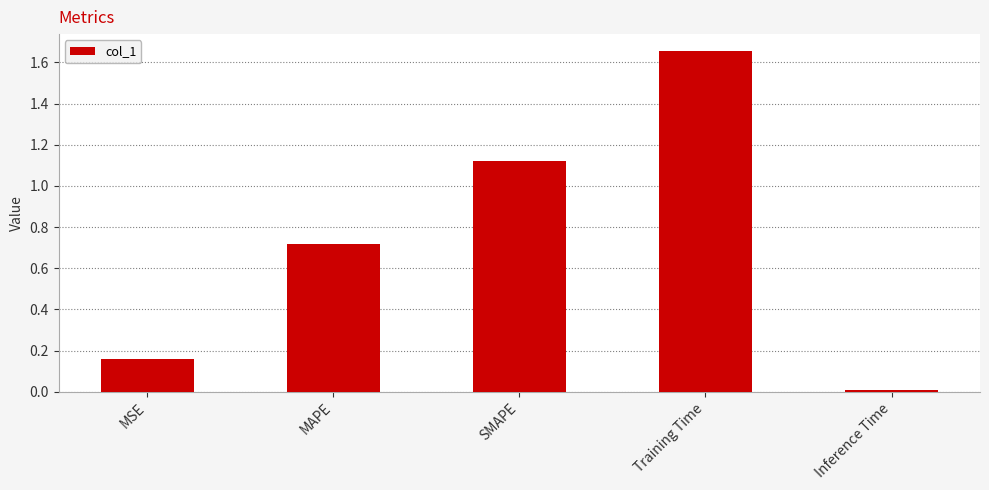

What is the label of the 1st bar from the left?

MSE